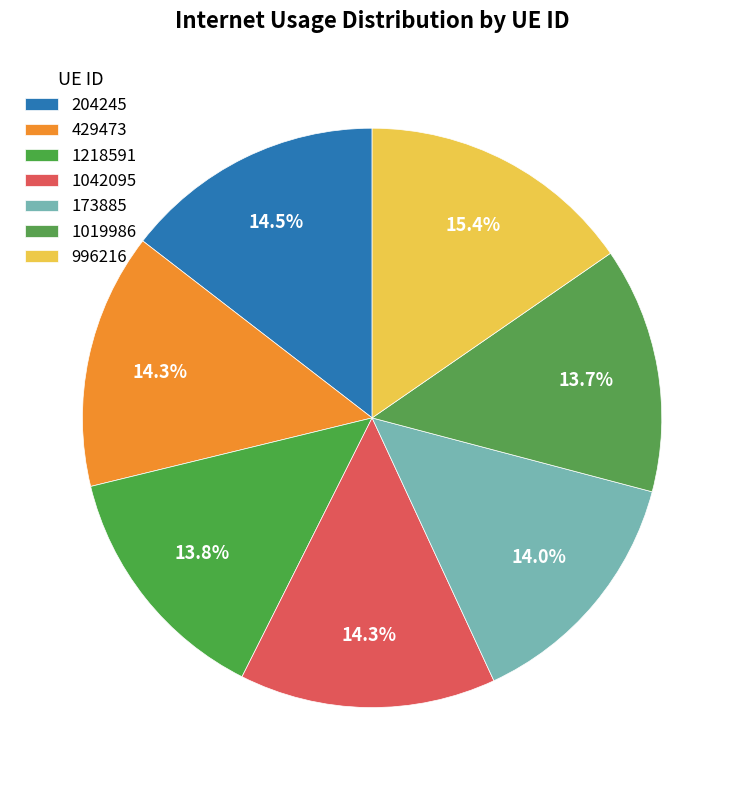

To the nearest percent, what portion does 1019986 represent?

14%